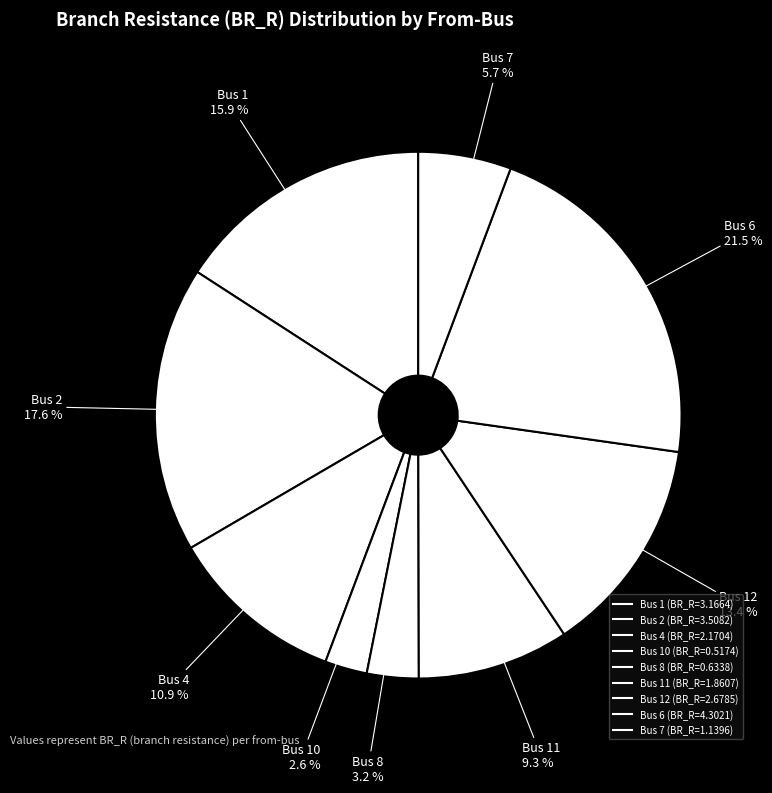

How many segments does this pie chart have?

9